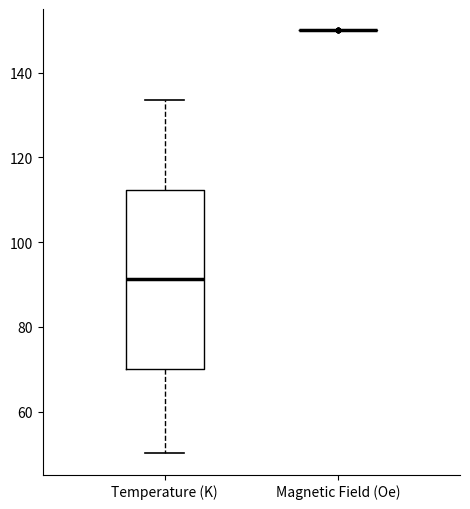

Reading left to right, read every box against the y-axis: the position of its median line, the range the box covers, and the ends of its whiskers. The values are not printed on the chart, so give them approximately, as read against the axis.

Temperature (K): median 92, box 70 to 112, whiskers 50 to 134
Magnetic Field (Oe): box collapsed to a line at 150, whiskers 150 to 150